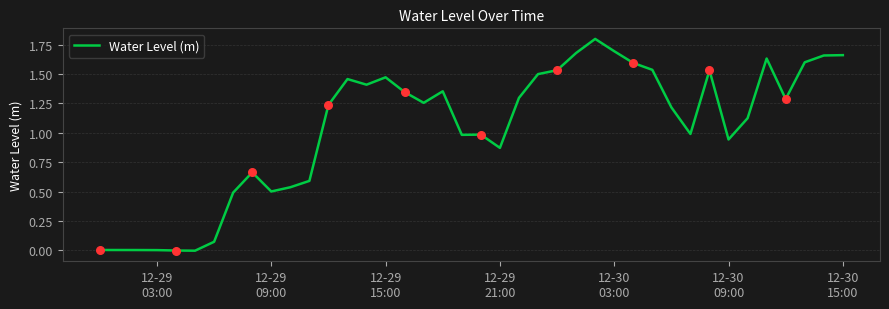

What is the difference between the maximum and minimum values?

1.8